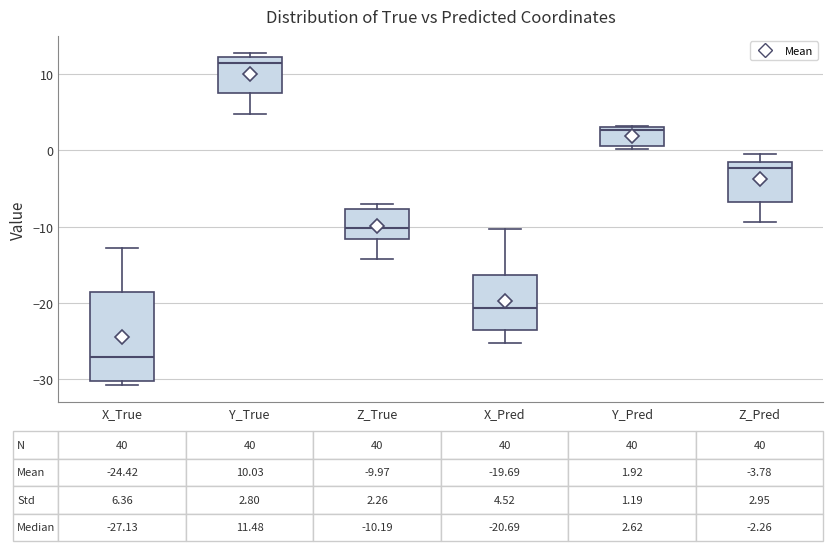

Comparing the boxes themselves (not the whiskers), which one is the tallest?

X_True